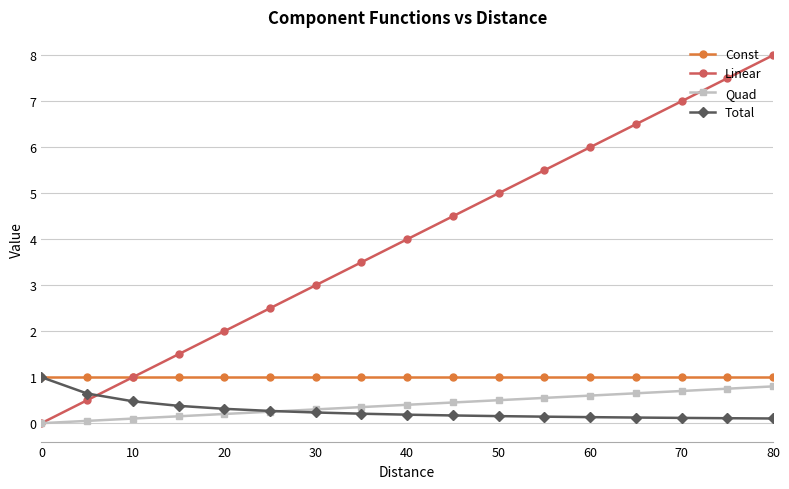

True or false: Quad and Const intersect in this chart.

False